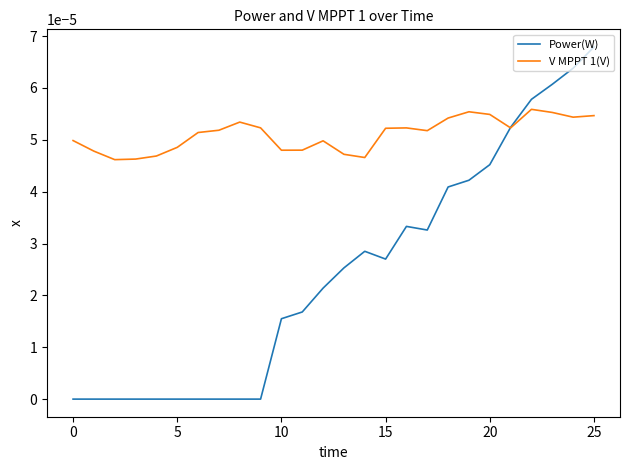

True or false: Power(W) and V MPPT 1(V) intersect in this chart.

True